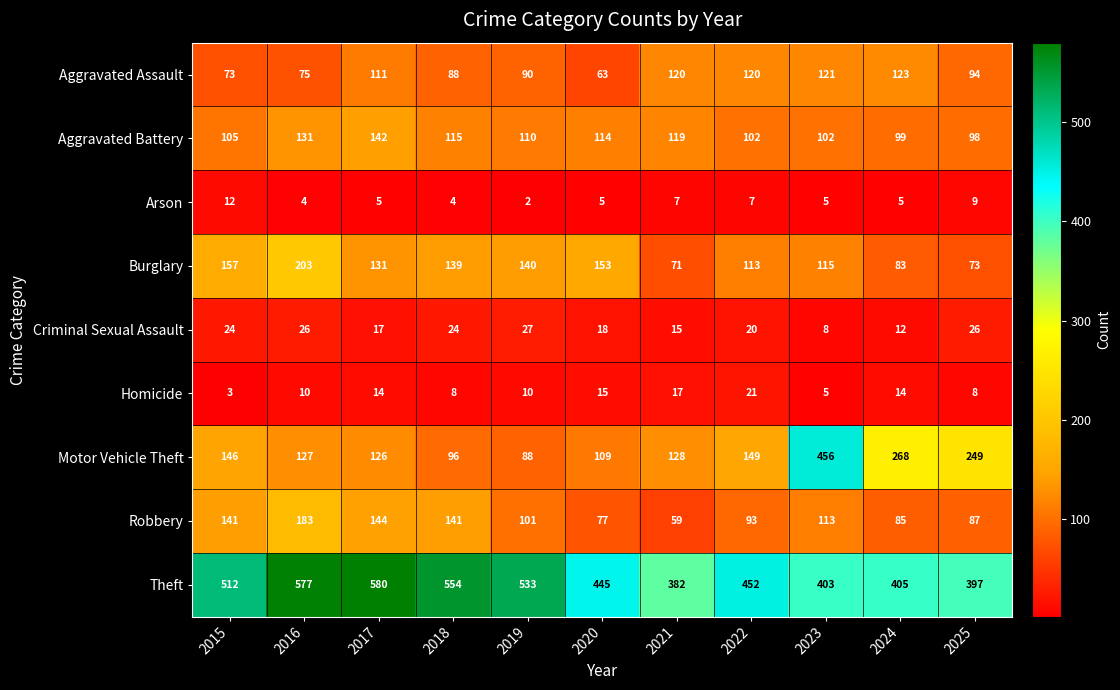

Which series has the widest spread of values?

Motor Vehicle Theft